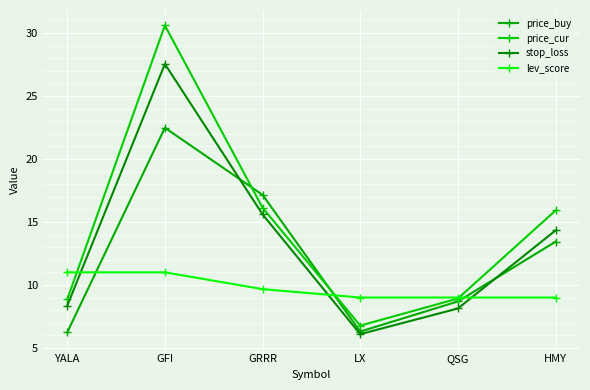

What are all the series names shown in the legend?

price_buy, price_cur, stop_loss, lev_score